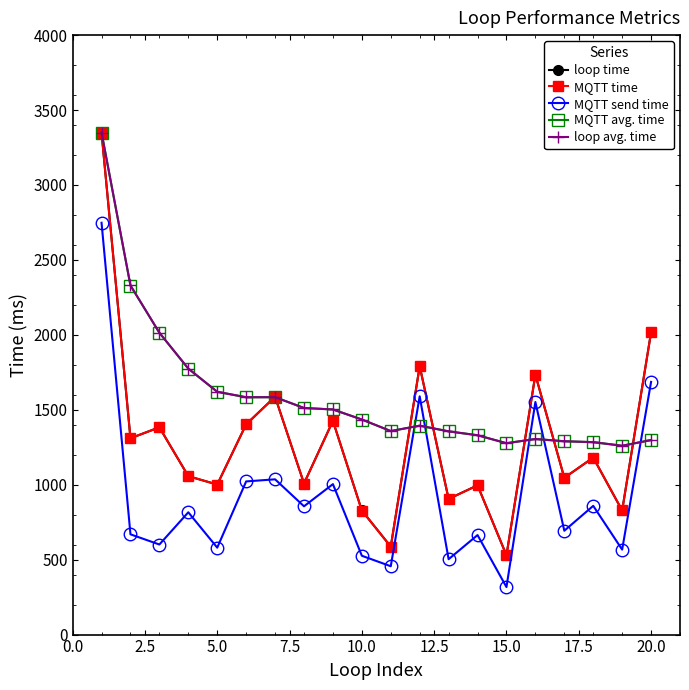

What is the minimum value shown in the chart?

317